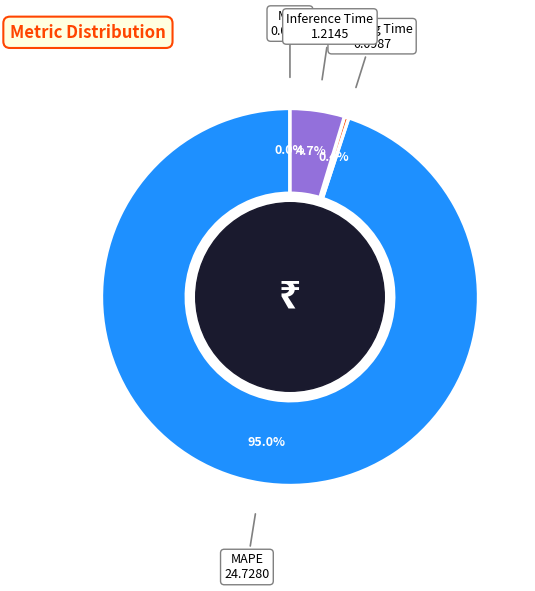

Is there any slice that represents more than half of the pie?

Yes